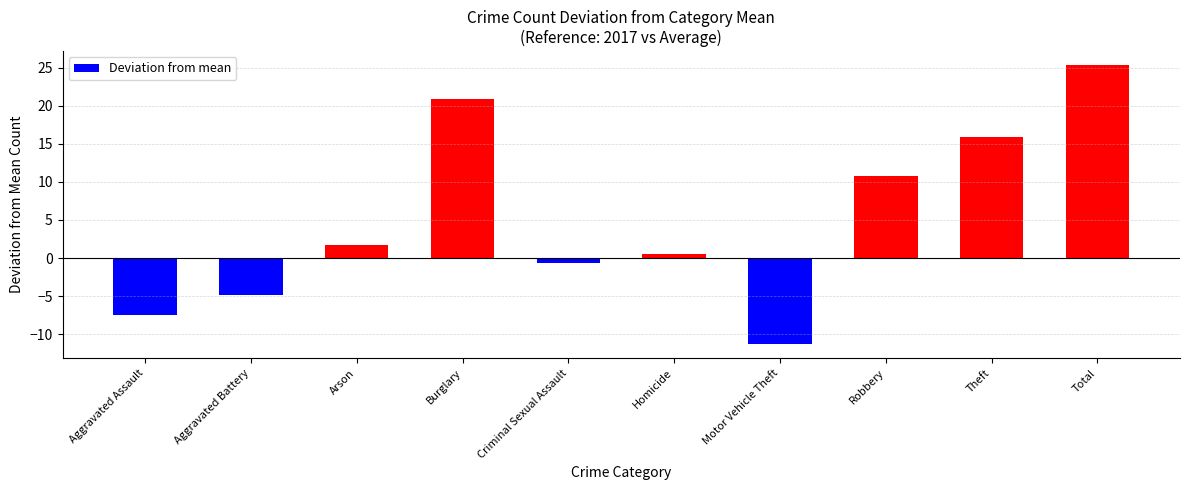

The chart shows a value of 2.9 at Arson. True or false?

False